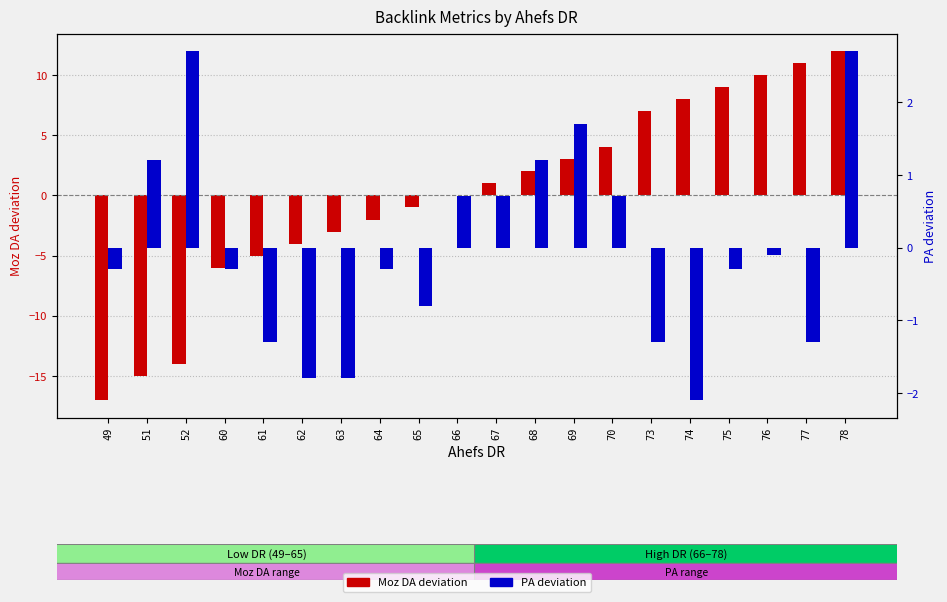

At which label does PA (deviation) first exceed 0?

51